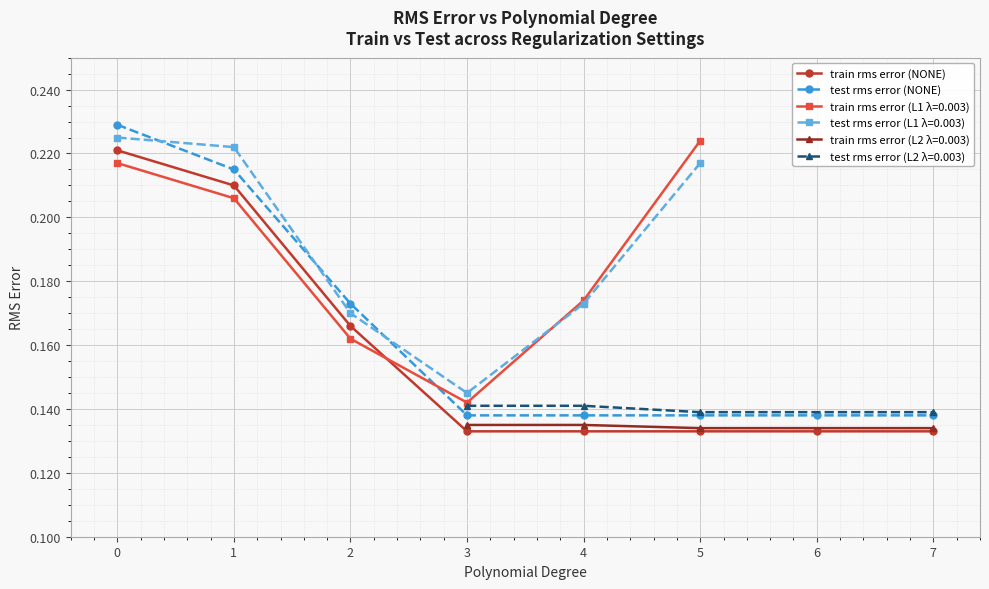

True or false: test rms error (NONE) and train rms error (NONE) cross at least once.

False